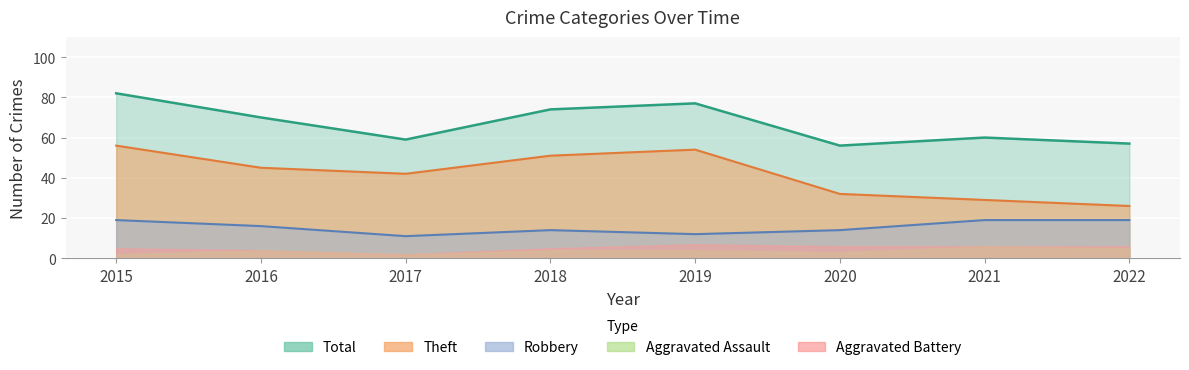

True or false: Robbery and Theft intersect in this chart.

False